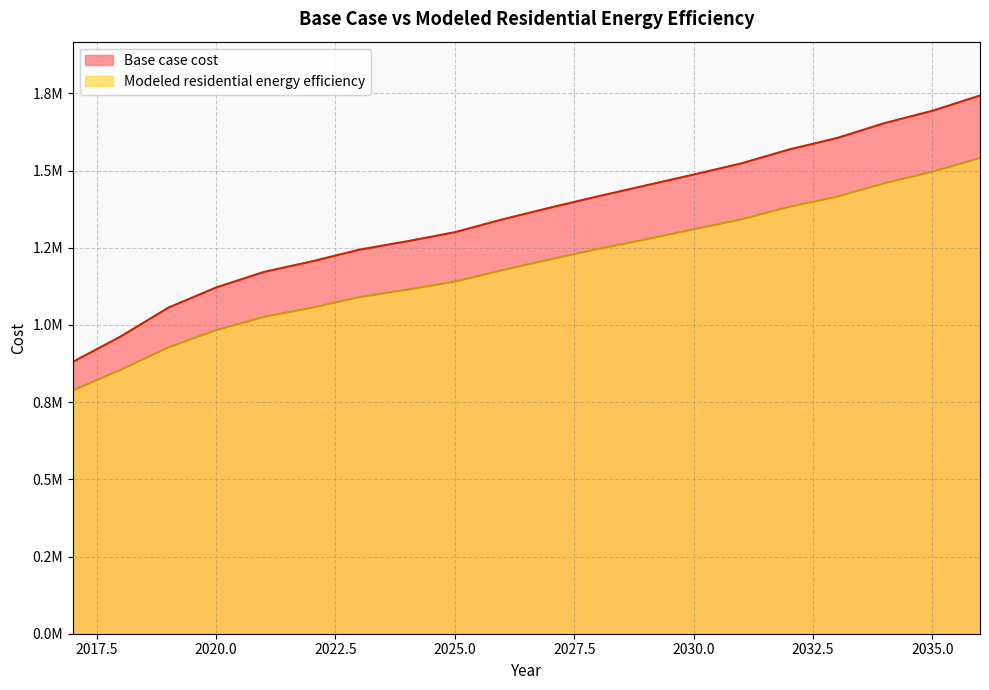

The value of Modeled residential energy efficiency at 2032 is 1382515.3. True or false?

True